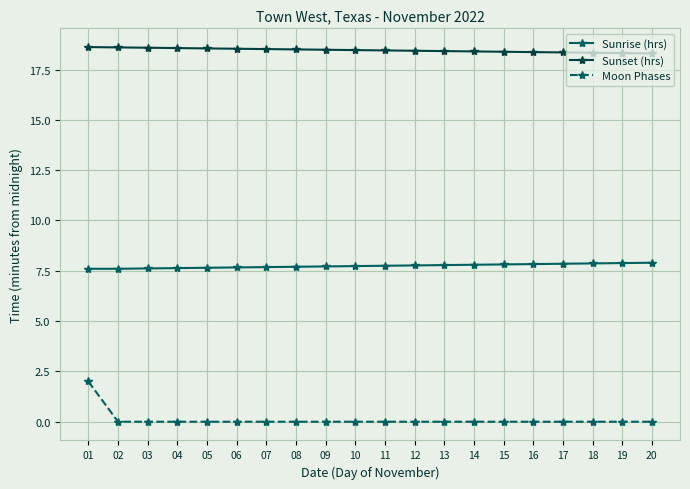

Is this an area chart (filled region under the line)?

No